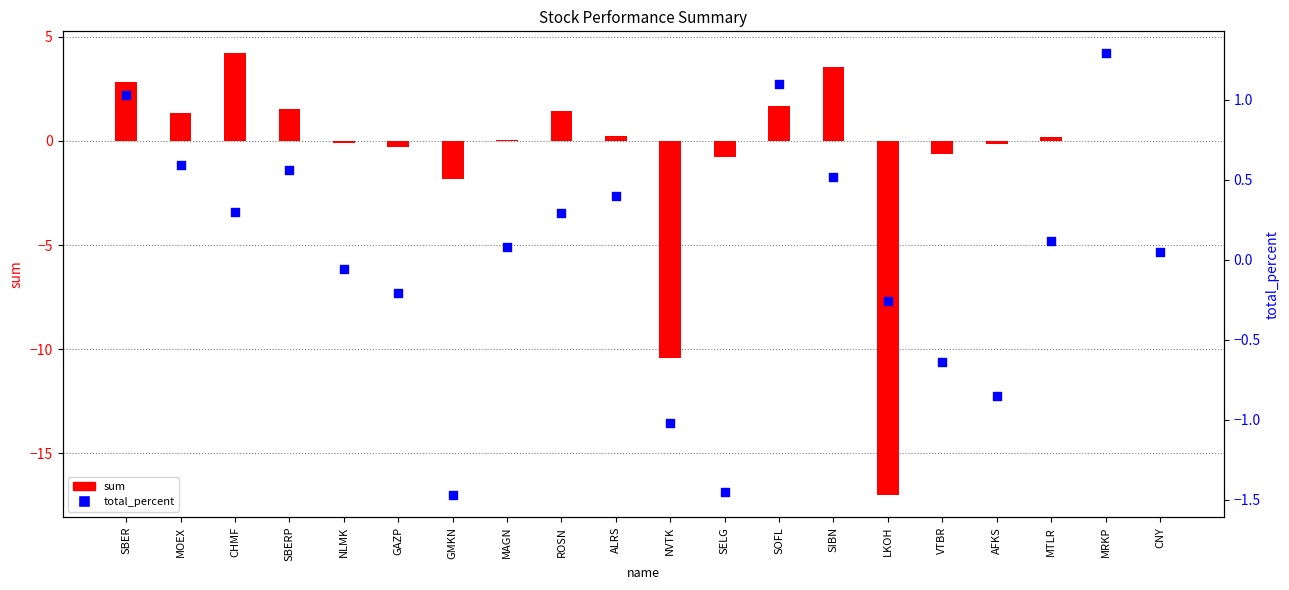

Which series contains the highest Y value?

sum